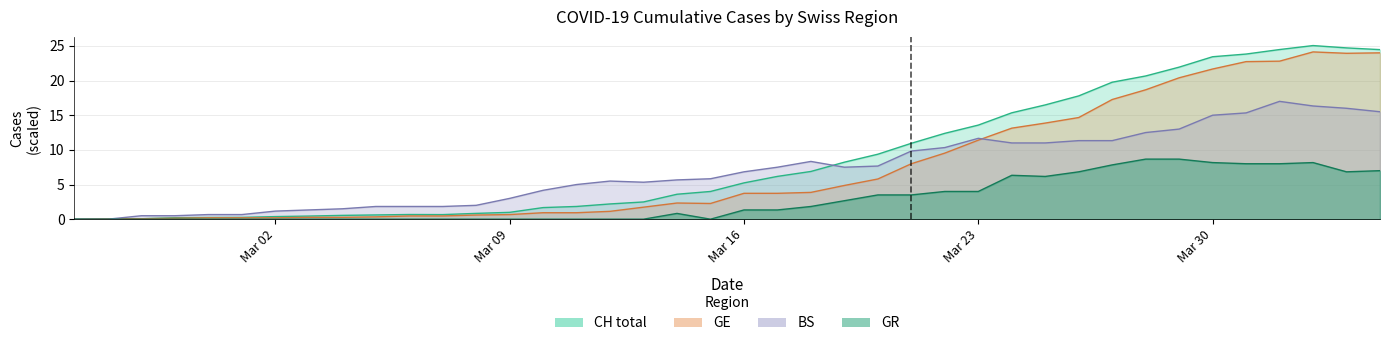

Which has a higher value, 2020-03-21 or 2020-03-03?

2020-03-21